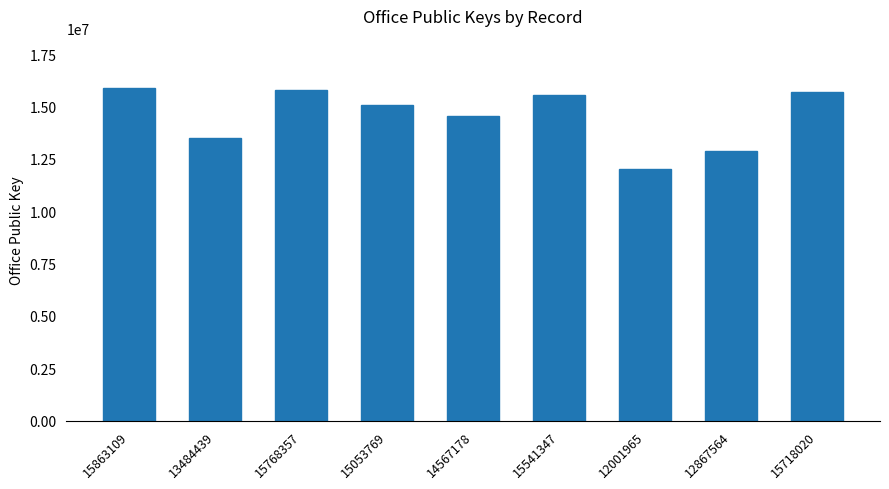

The value at 15863109 is 15863109. True or false?

True